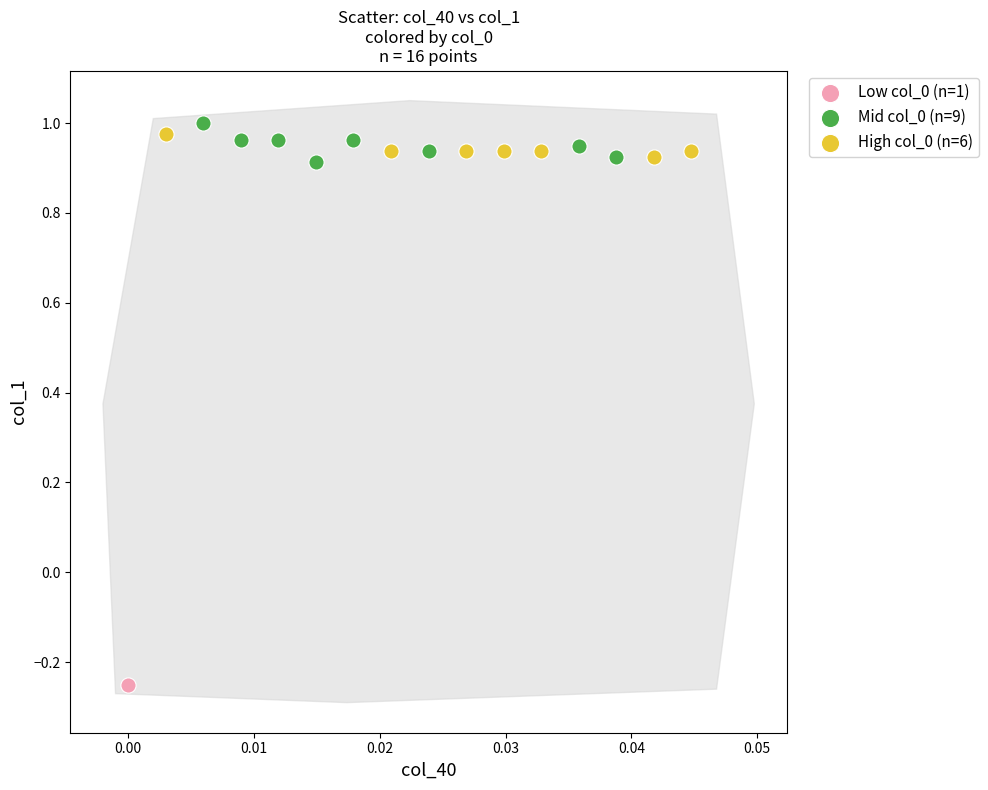

What are all the series names shown in the legend?

Low col_0 (n=1), Mid col_0 (n=9), High col_0 (n=6)